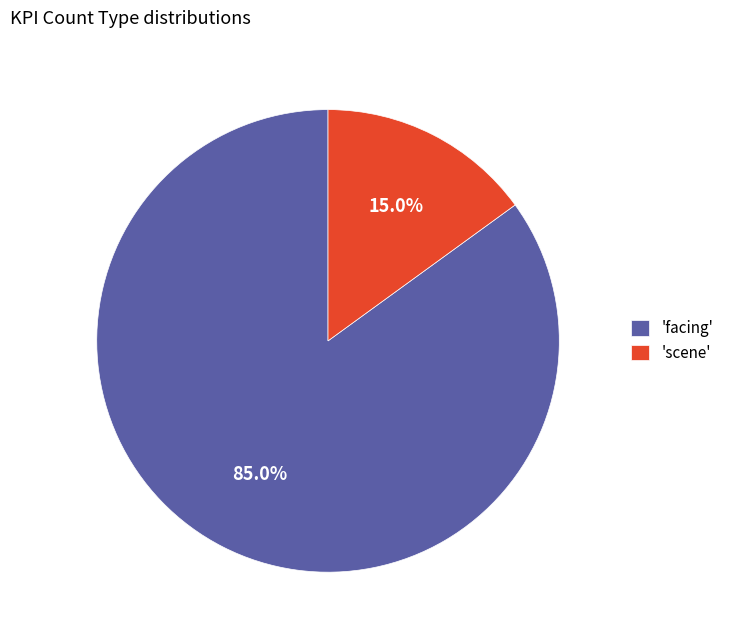

Is there a majority slice in this chart?

Yes